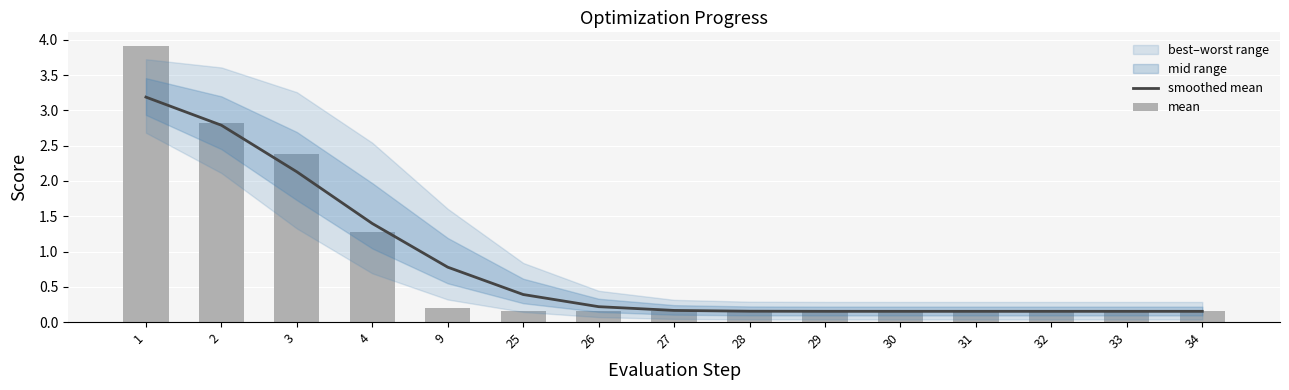

Reading left to right, what are all the values shown in this chart?

smoothed mean: 1=3.2	2=2.8	3=2.1	4=1.4	9=0.8	25=0.4	26=0.2	27=0.2	28=0.2	29=0.2	30=0.2	31=0.2	32=0.2	33=0.2	34=0.2
mean: 1=3.9	2=2.8	3=2.4	4=1.3	9=0.2	25=0.2	26=0.2	27=0.2	28=0.2	29=0.2	30=0.2	31=0.2	32=0.2	33=0.2	34=0.2